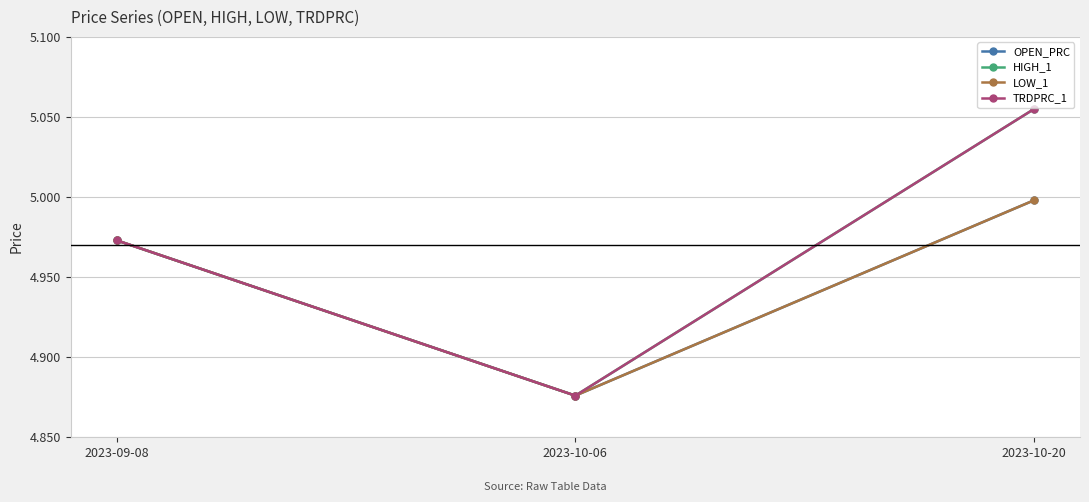

Does the chart have visible grid lines?

Yes